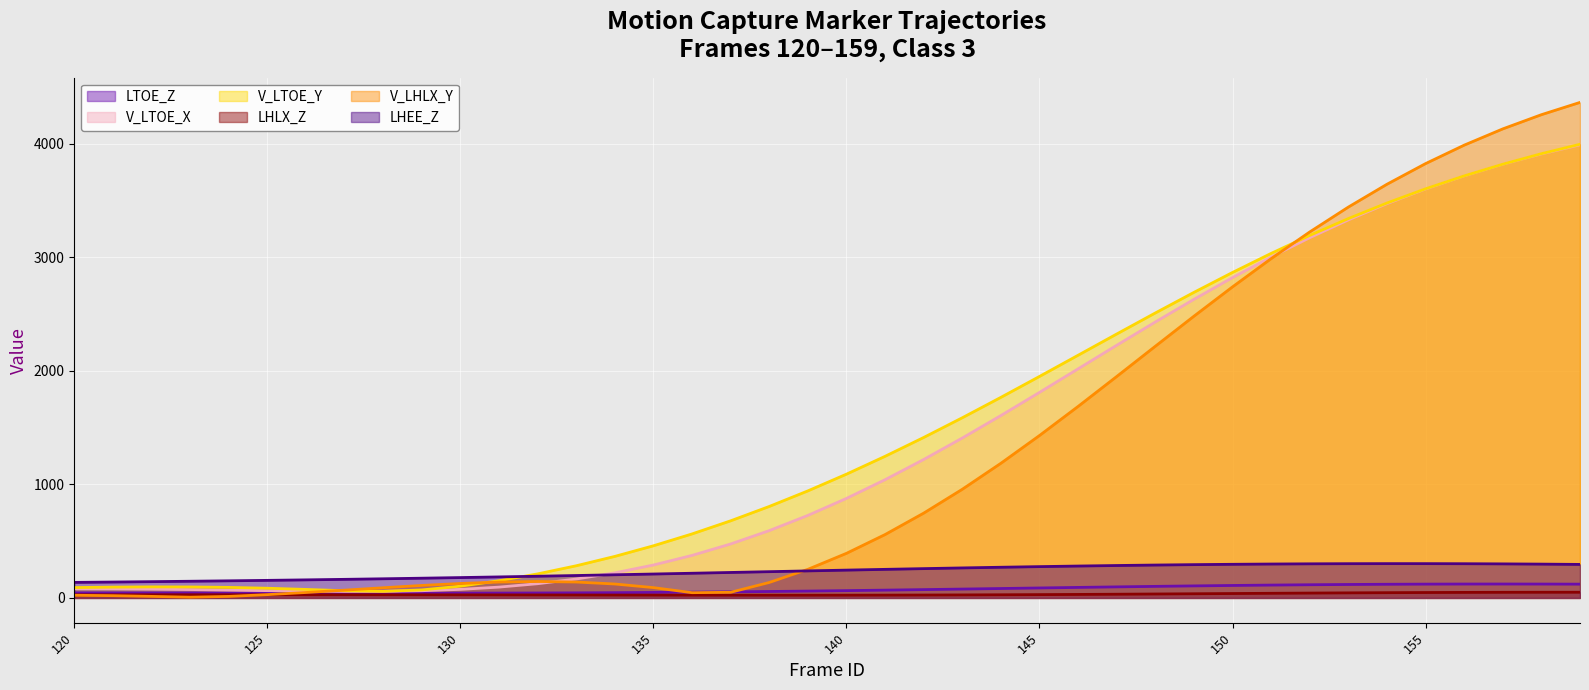

What is the difference between the V_LHLX_Y values at 126 and 151?

2940.5